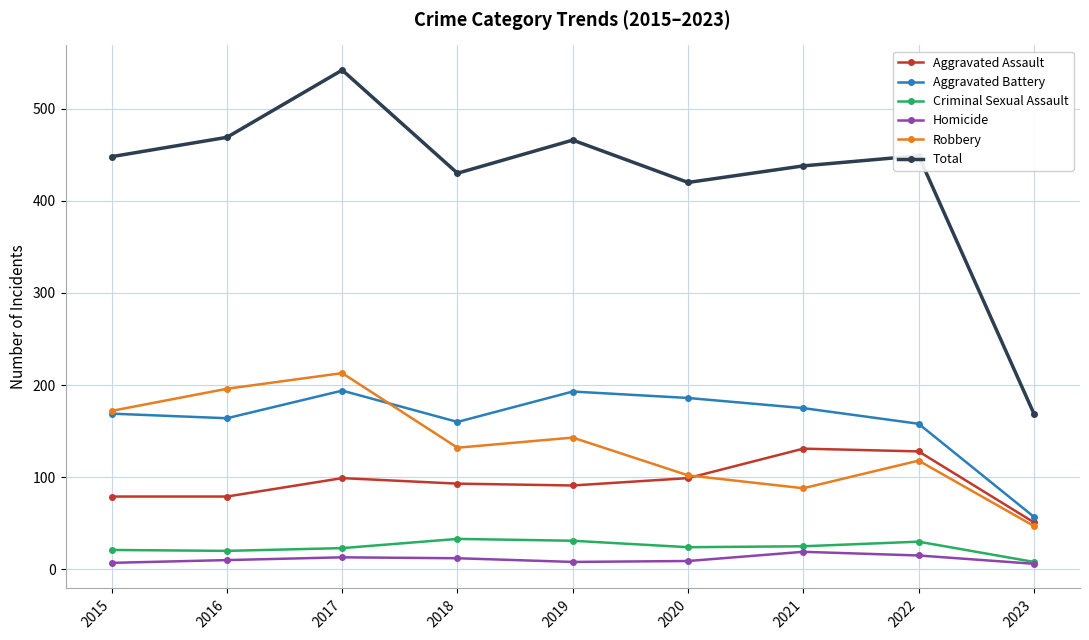

At which category is the sum across all series the highest?

2017